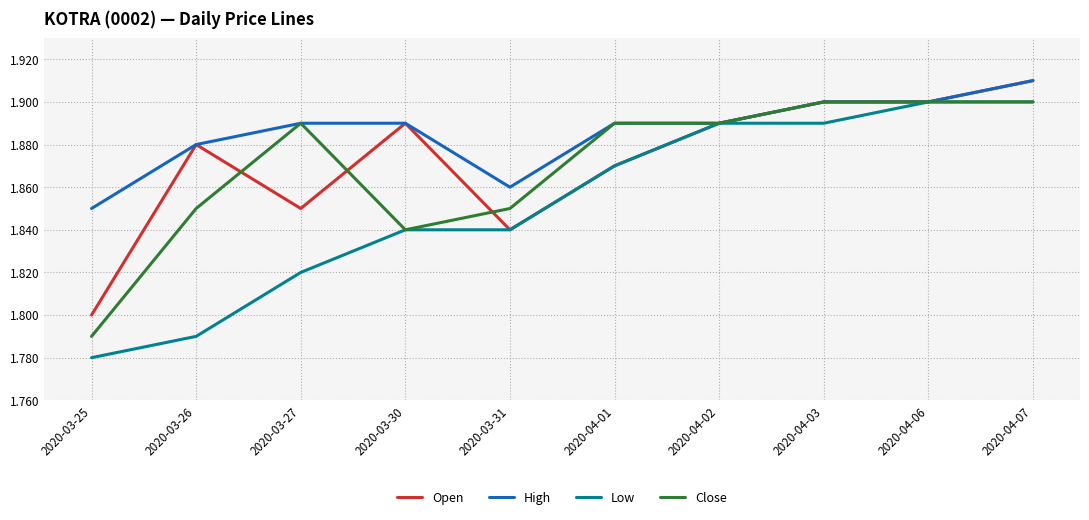

Which series has the largest total across all categories?

High